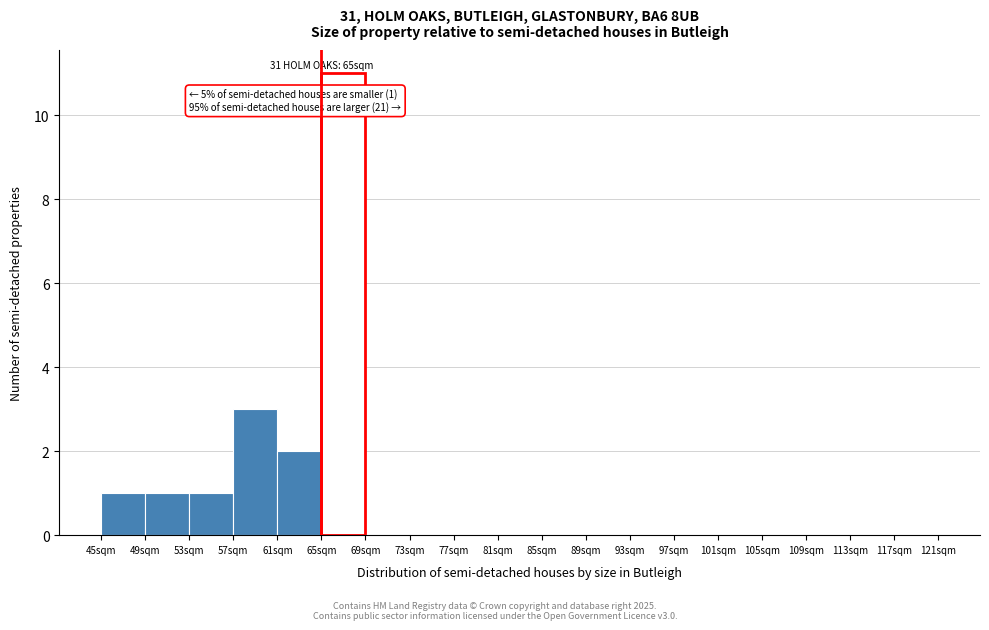

Over which range of the x-axis is the bar tallest?

65 to 69